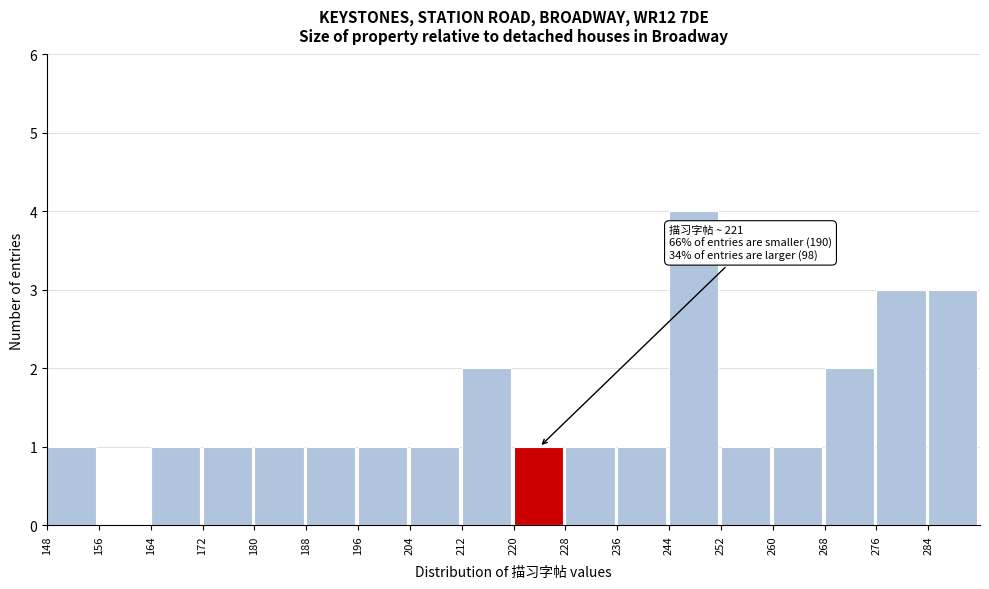

Over which range of the x-axis is the bar tallest?

244 to 252